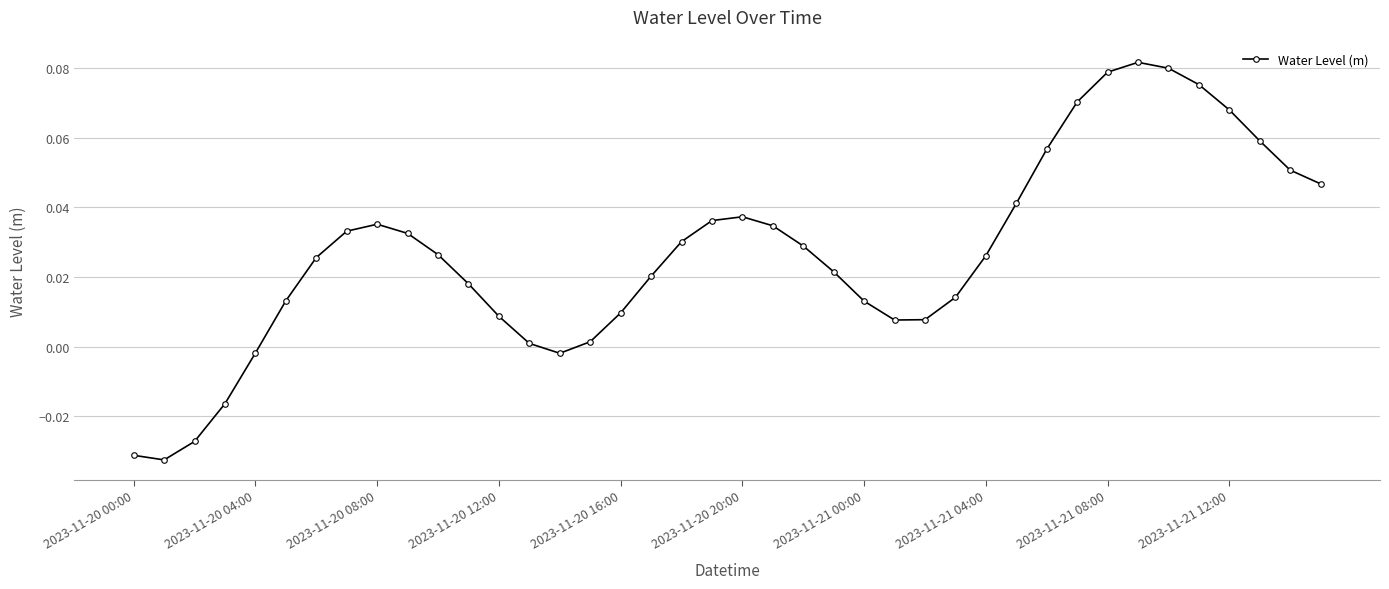

What is the sum of all values?

1.1